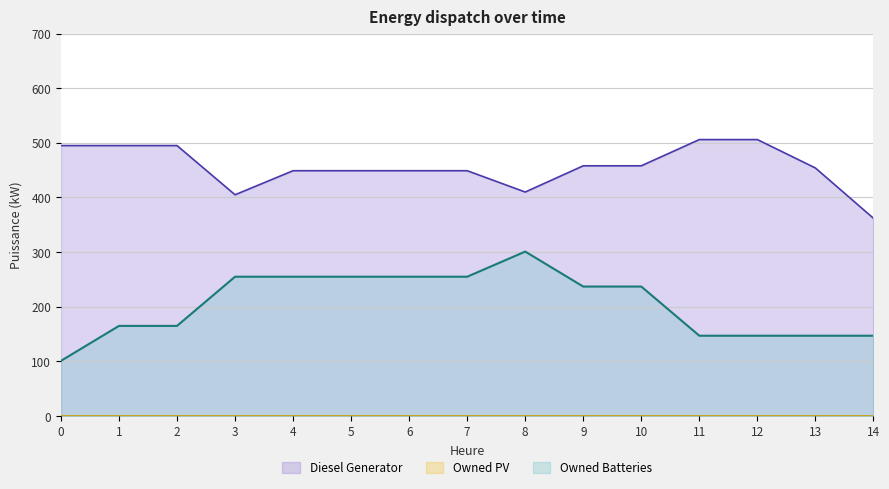

Which series has the largest total across all categories?

Diesel Generator